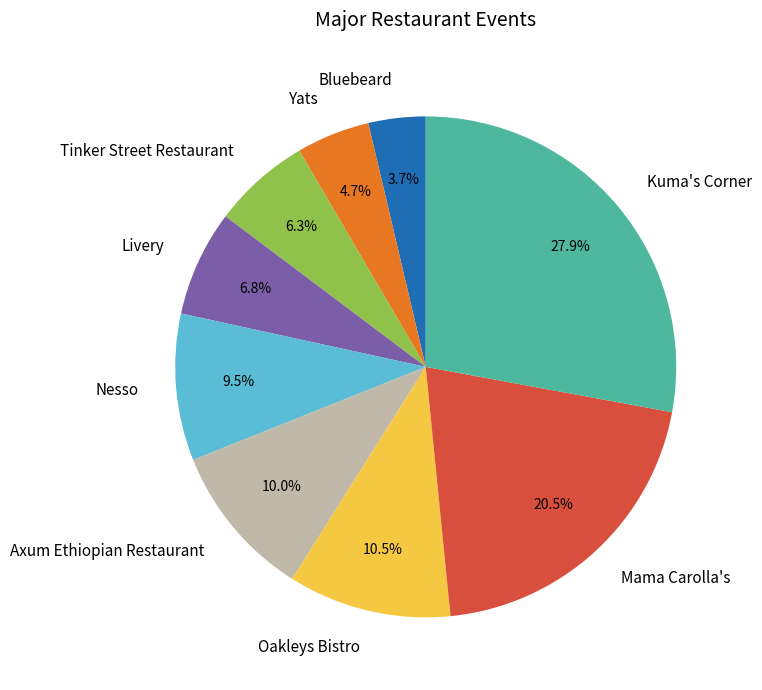

Do Bluebeard and Oakleys Bistro together represent more than half of the pie?

No